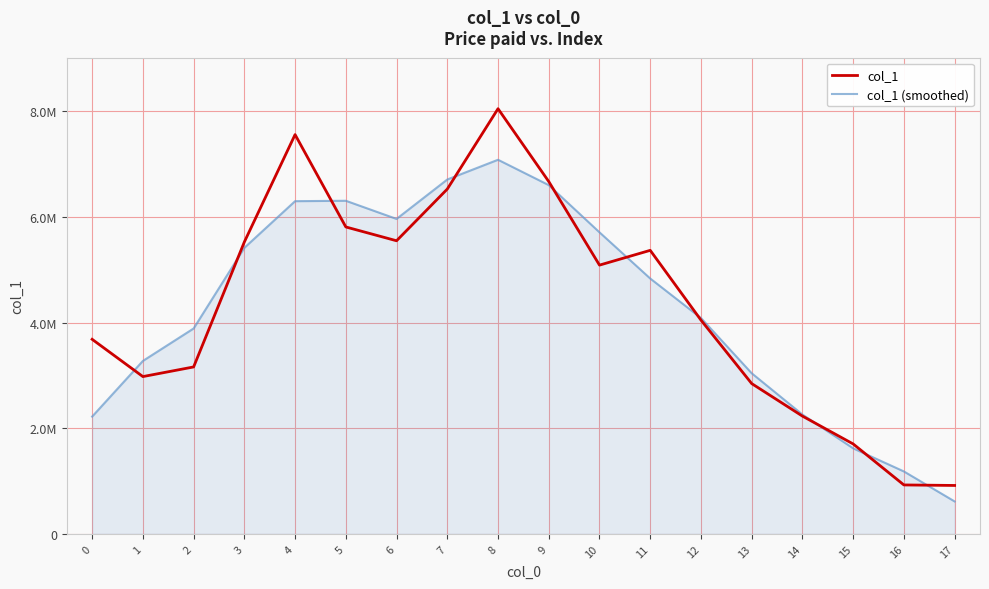

Is this an area chart (filled region under the line)?

Yes